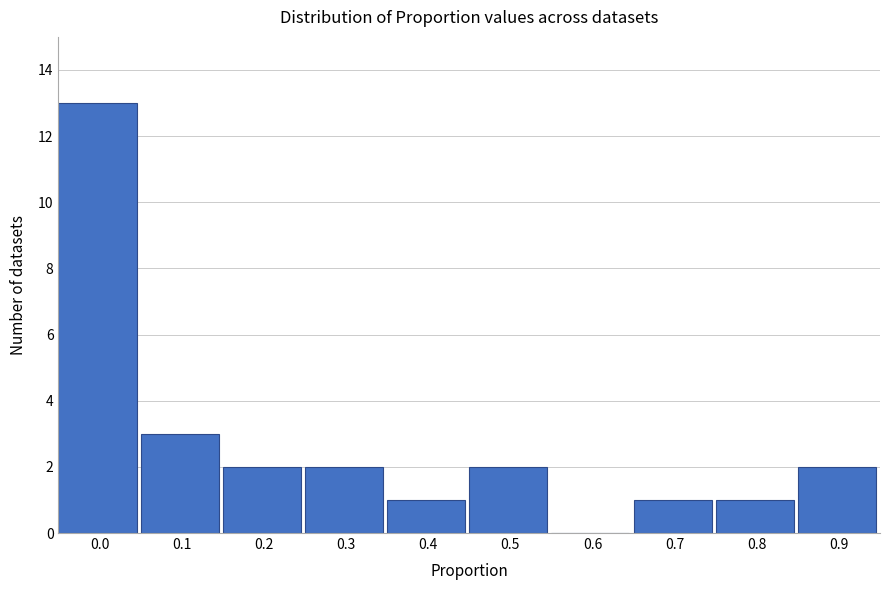

Reading right to left, transcribe all the data shown in this chart.

0.9=2	0.8=1	0.7=1	0.6=0	0.5=2	0.4=1	0.3=2	0.2=2	0.1=3	0.0=13